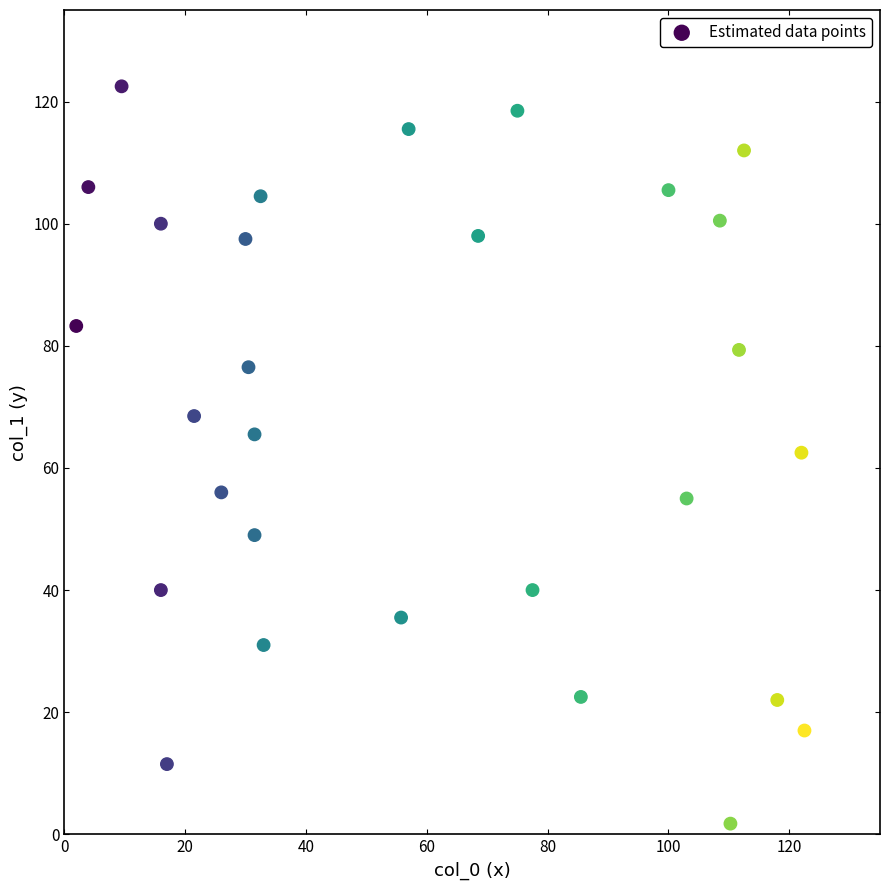

What is the range of X values (max minus min)?

120.5